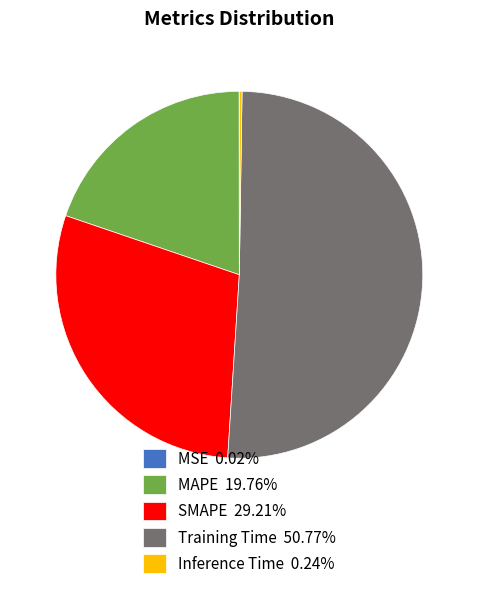

Does Training Time account for over 50% of the chart?

Yes